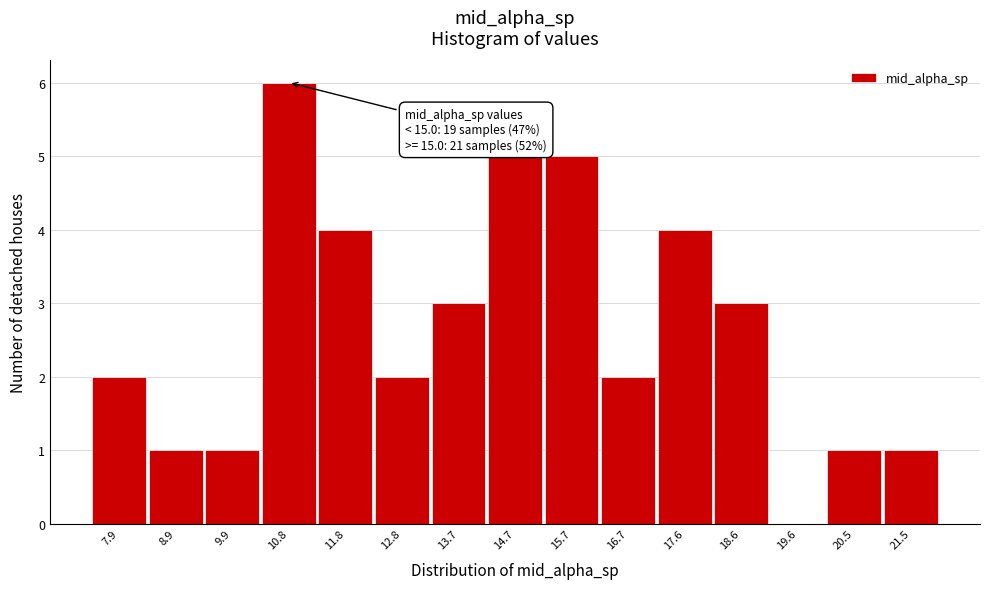

Reading right to left, list all the values displayed in this chart.

21.5=1	20.5=1	19.6=0	18.6=3	17.6=4	16.7=2	15.7=5	14.7=5	13.7=3	12.8=2	11.8=4	10.8=6	9.9=1	8.9=1	7.9=2